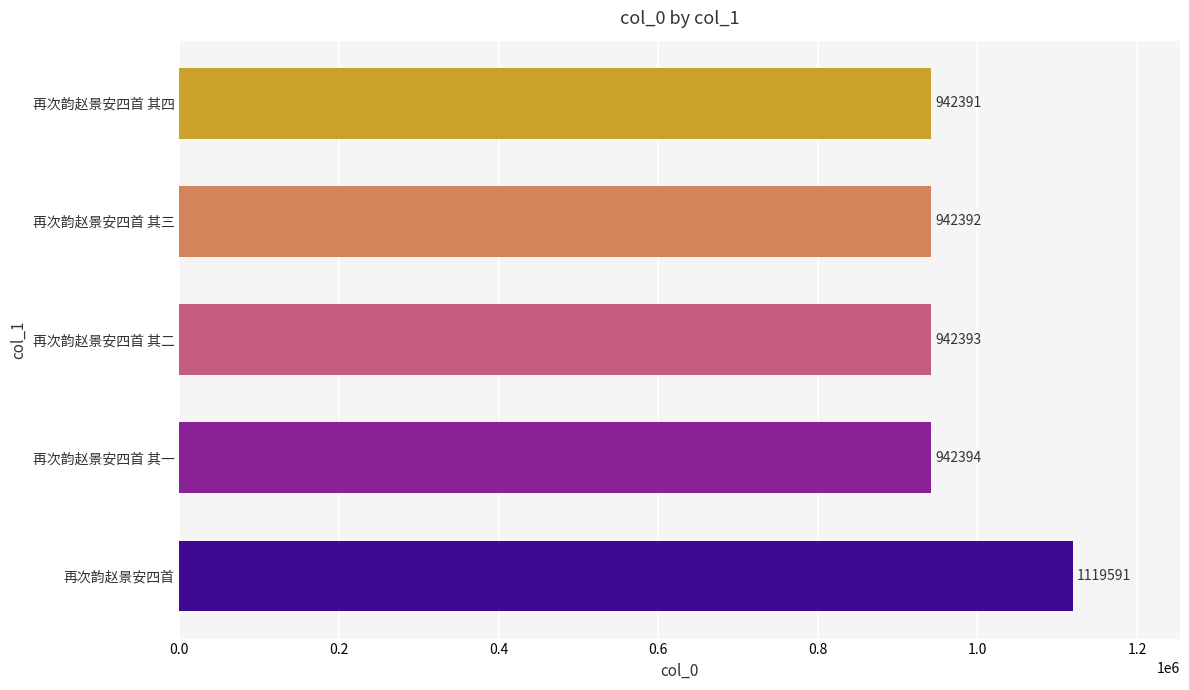

Reading top to bottom, list all the values displayed in this chart.

再次韵赵景安四首 其四=942391	再次韵赵景安四首 其三=942392	再次韵赵景安四首 其二=942393	再次韵赵景安四首 其一=942394	再次韵赵景安四首=1119591